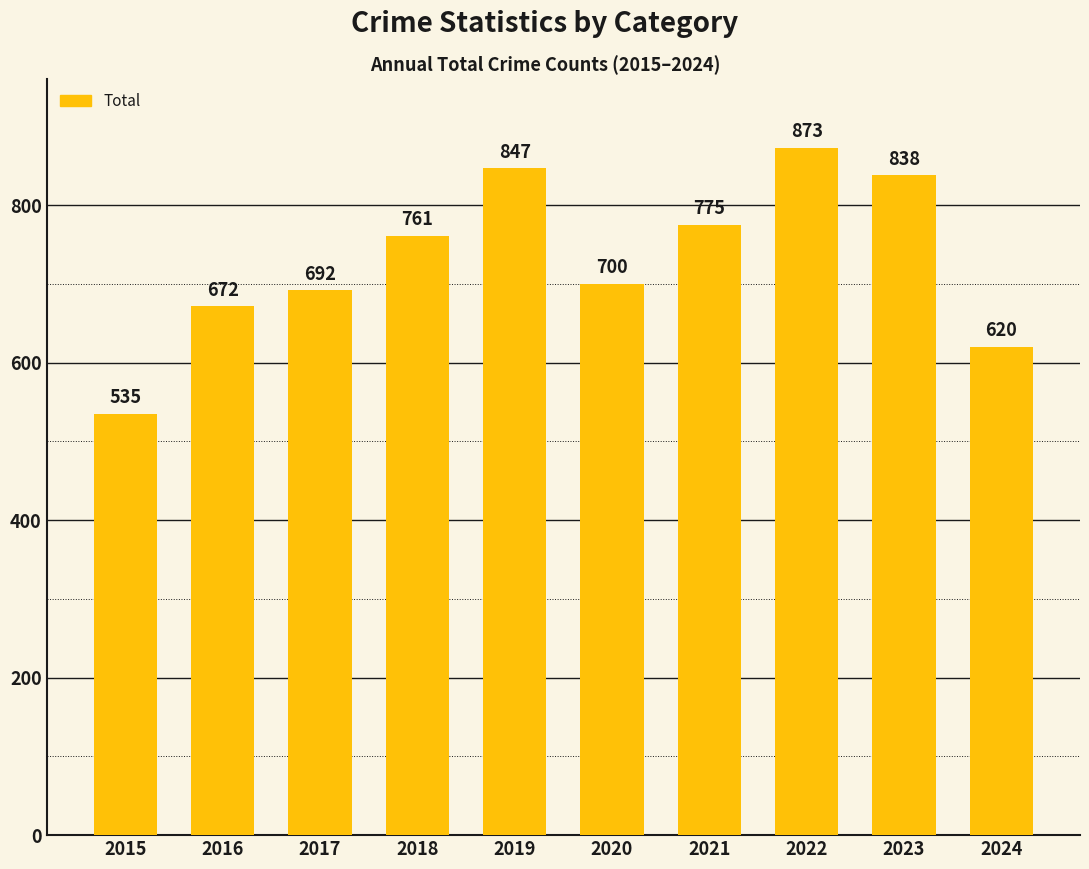

Which label corresponds to the largest value in the chart?

2022